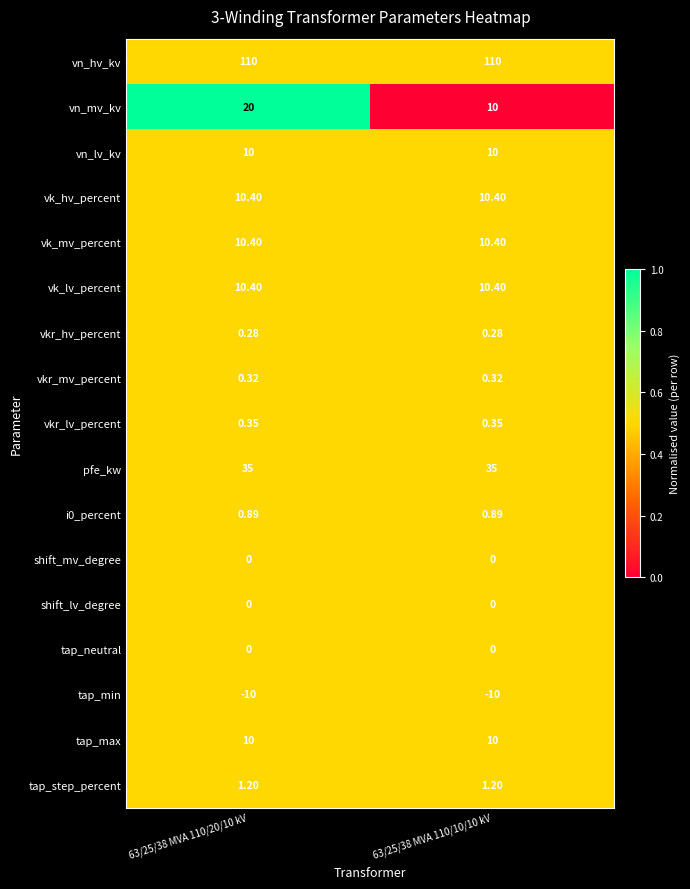

Between 63/25/38 MVA 110/20/10 kV and 63/25/38 MVA 110/10/10 kV, which series saw the biggest shift?

vn_mv_kv